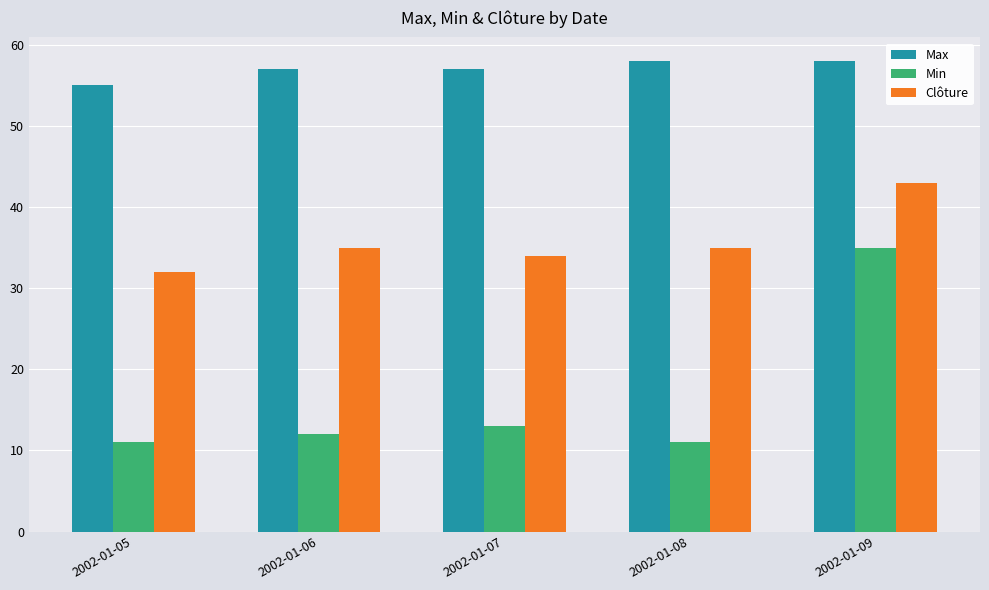

How many Max values are between 57 and 58?

4